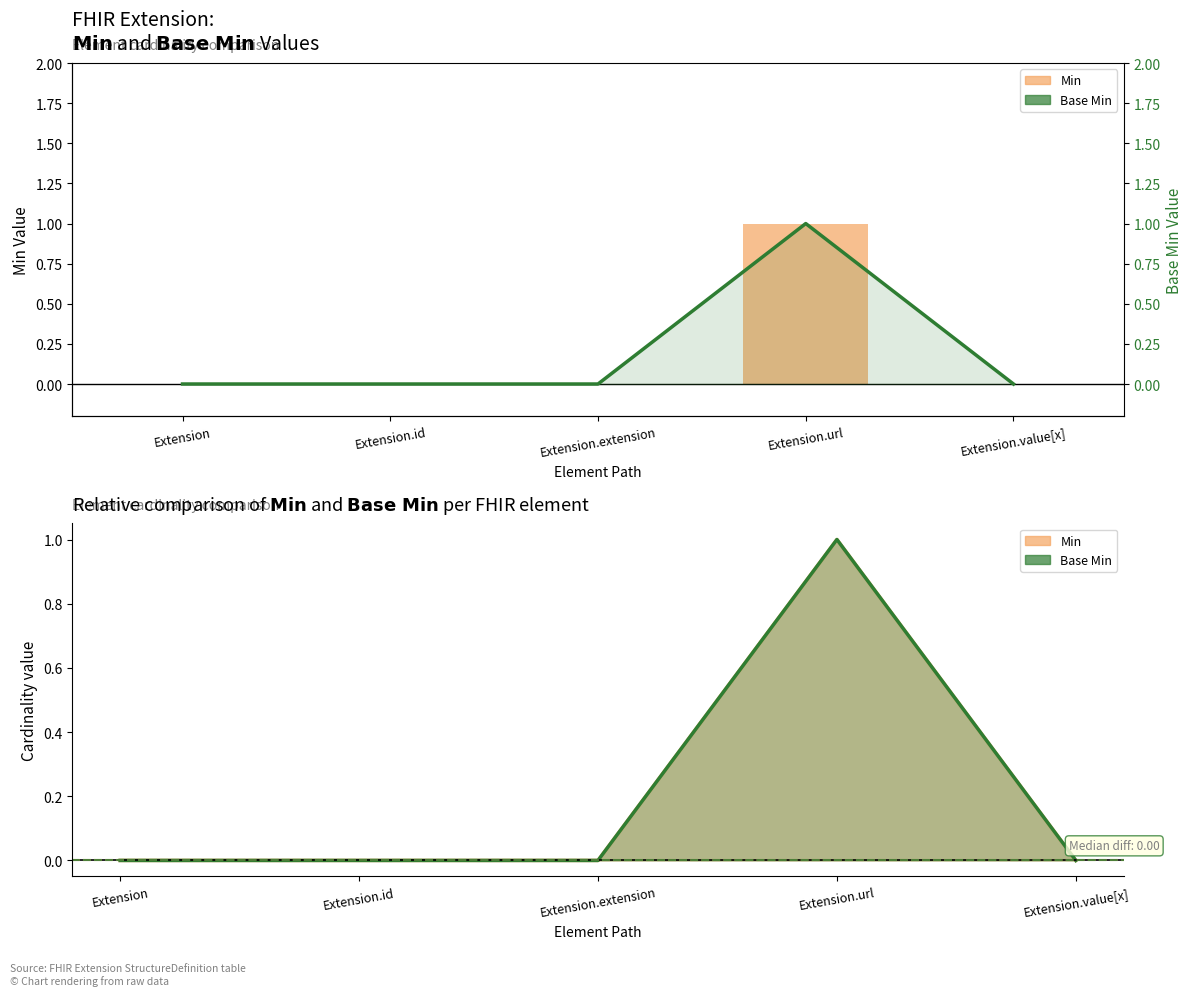

Rank the categories by Min value from lowest to highest.

Extension, Extension.id, Extension.extension, Extension.value[x], Extension.url